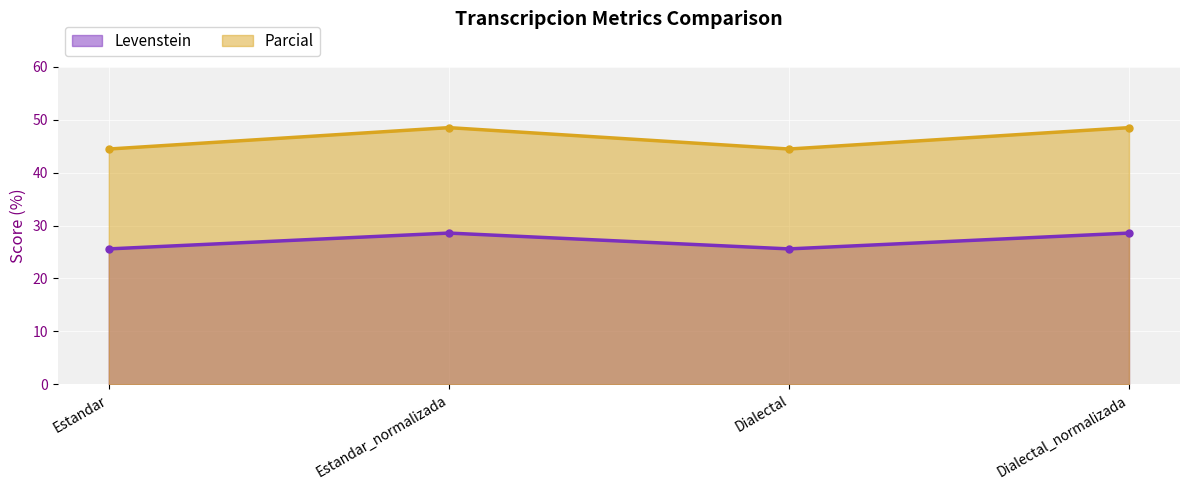

At which label does Levenstein reach its minimum?

Estandar